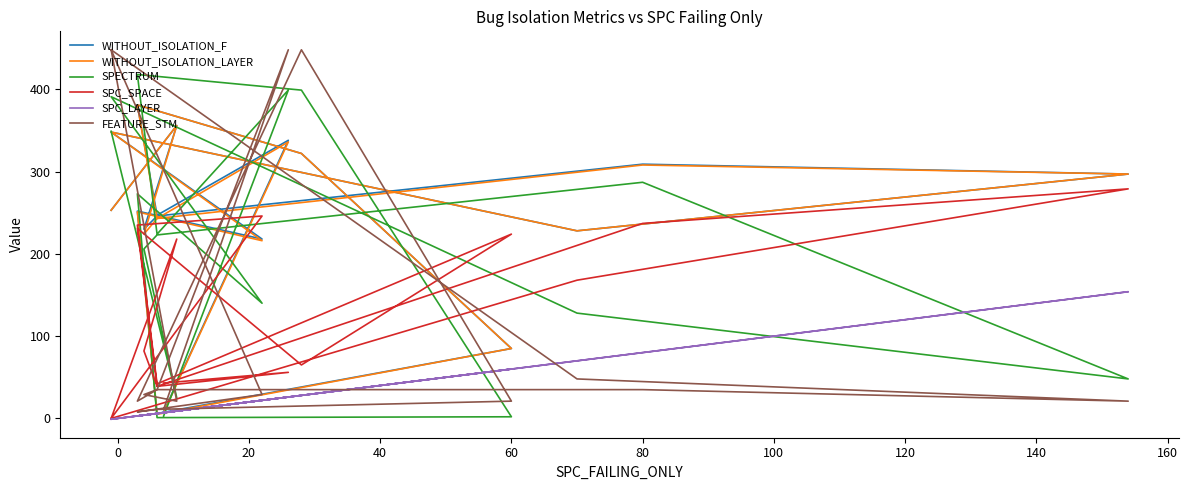

The value of SPC_LAYER at 40 is 3. True or false?

False